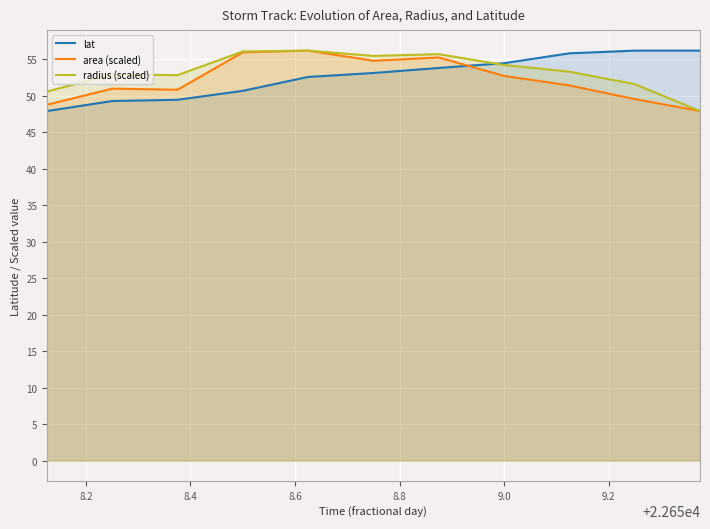

What is the maximum value shown in the chart?

56.2